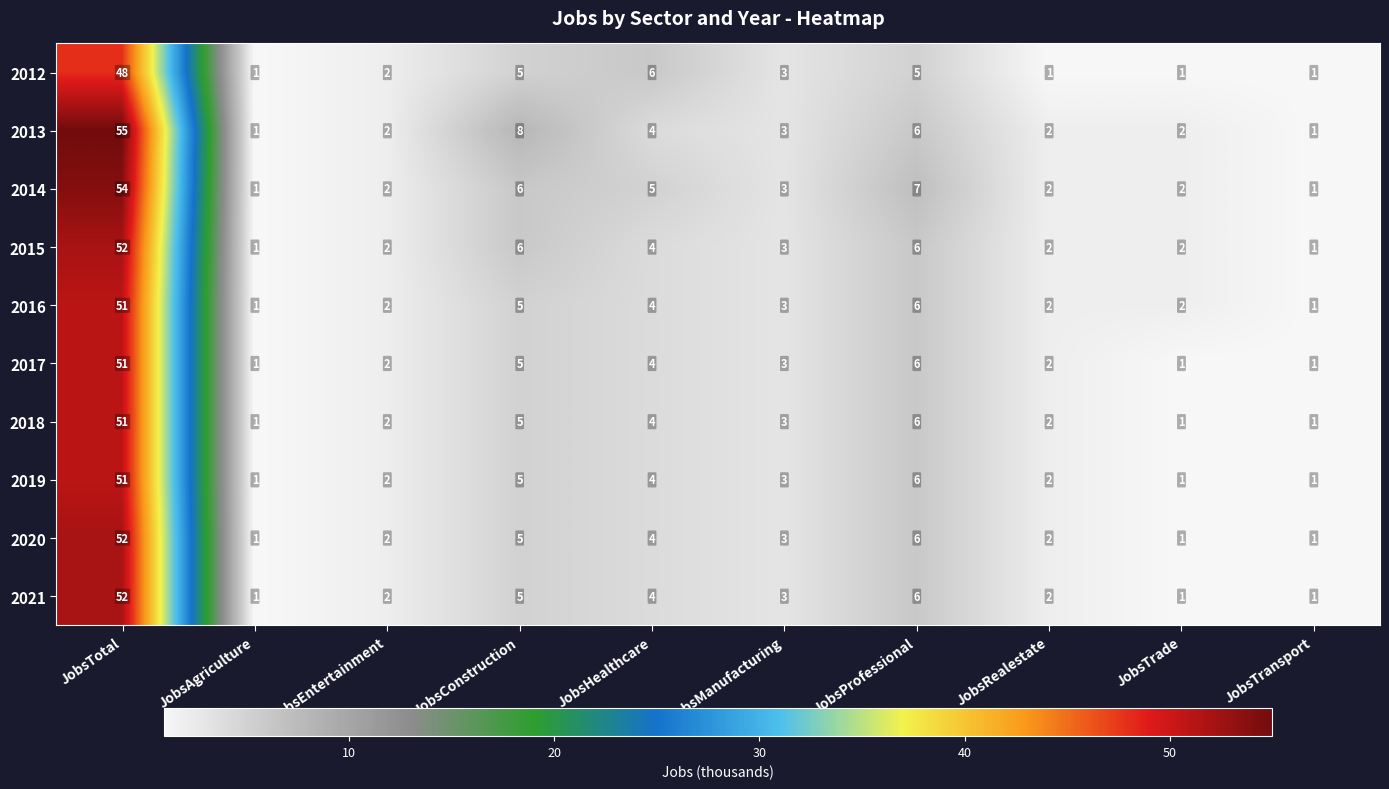

How many categories are shown in the chart?

10